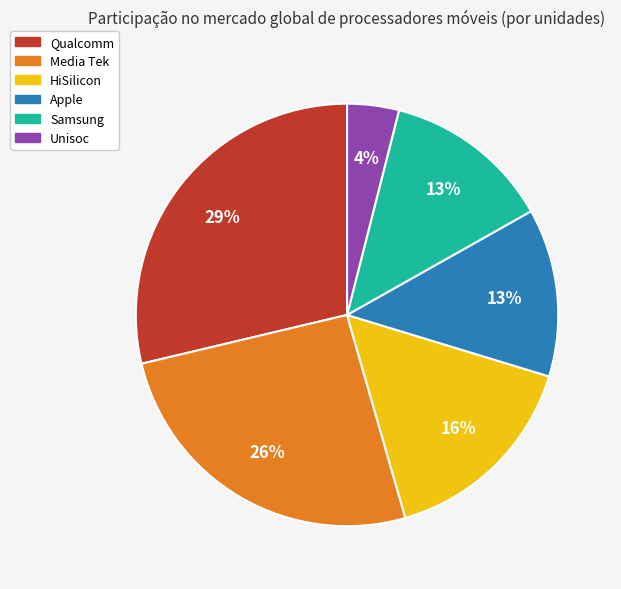

To the nearest percent, what is the difference between the largest and smallest slice percentages?

25%